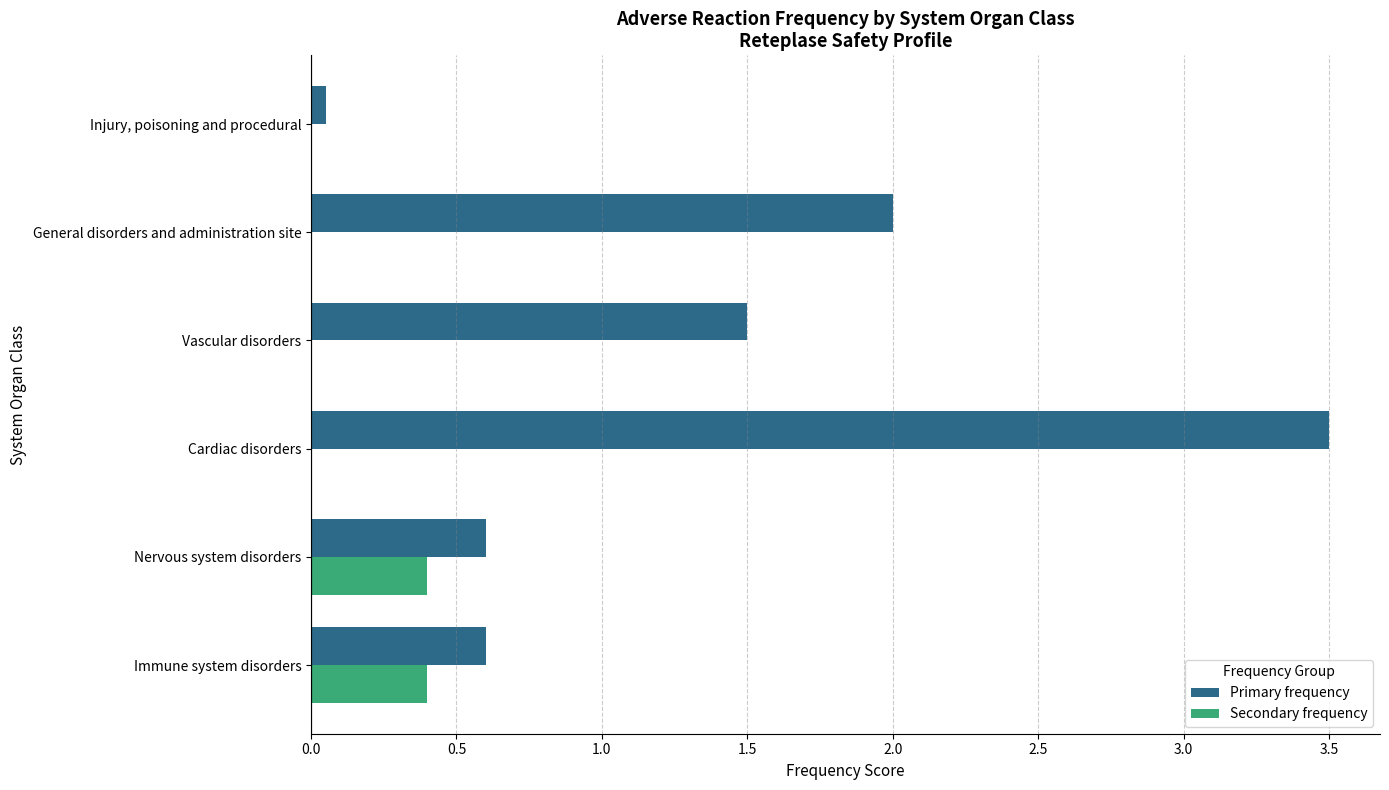

Read the Secondary frequency value at Immune system disorders.

0.4